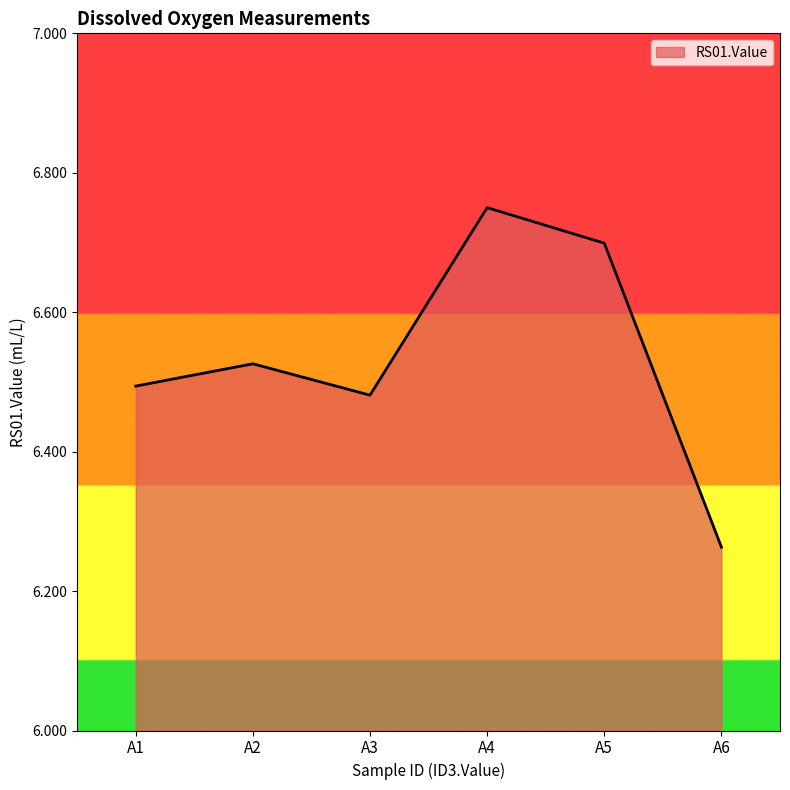

Rank the categories by value from highest to lowest.

A4, A5, A2, A1, A3, A6